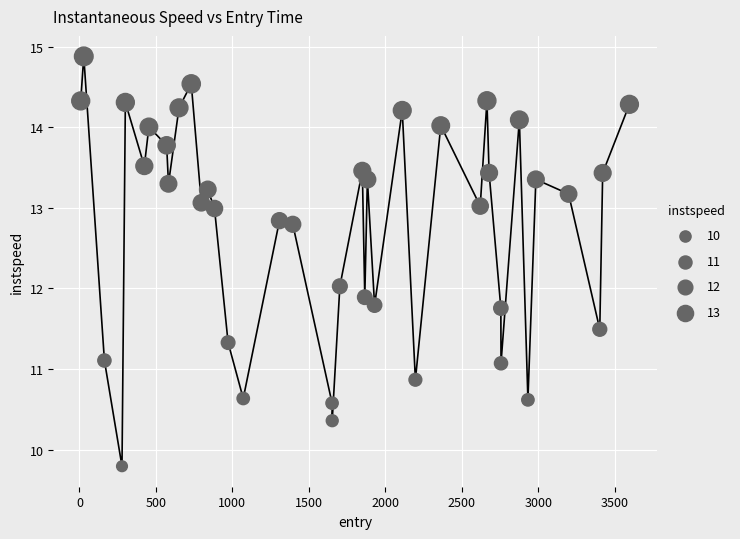

What is the smallest value displayed?

9.8